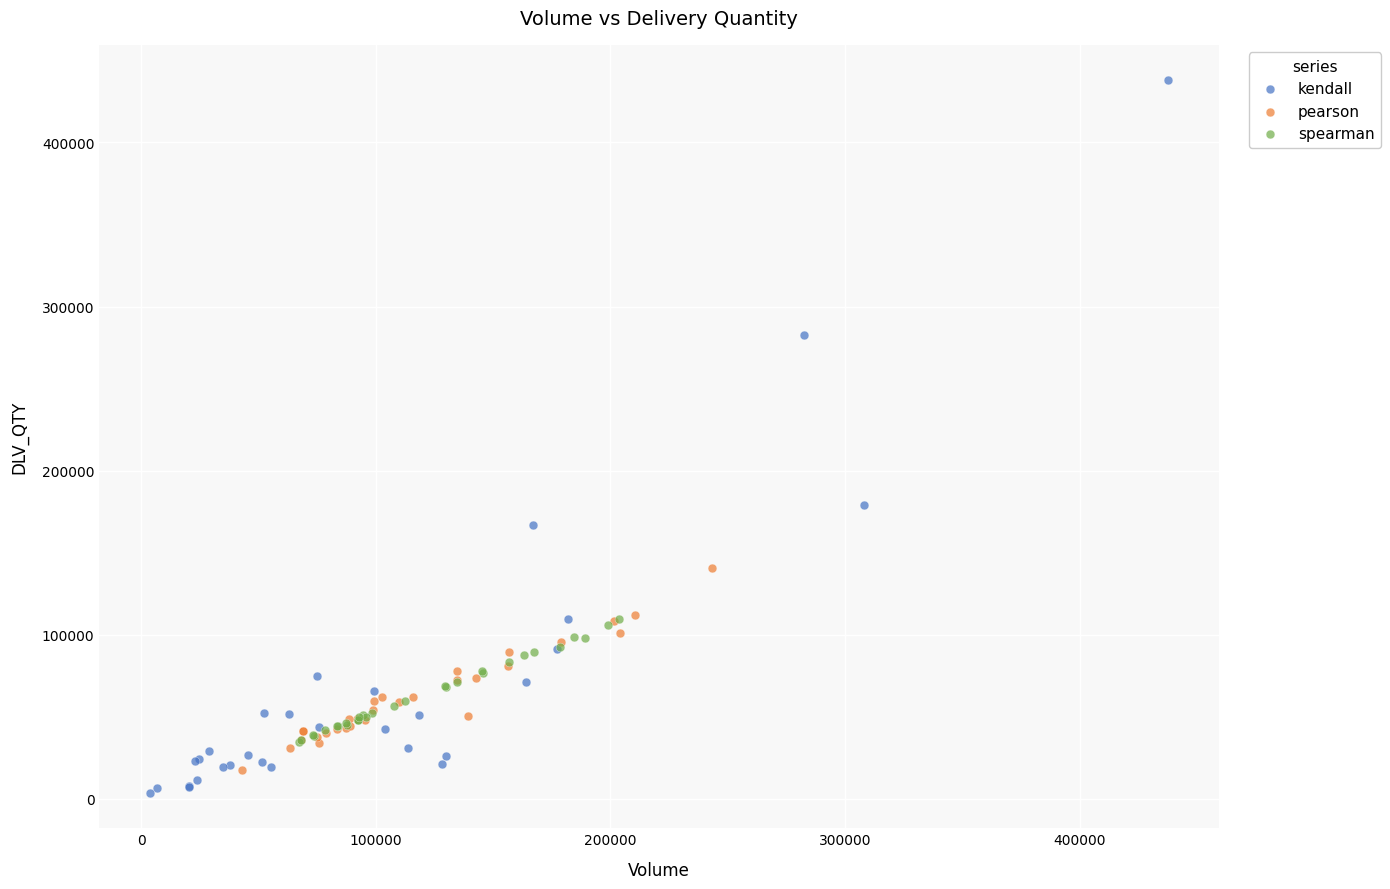

Which series contains the lowest Y value?

kendall